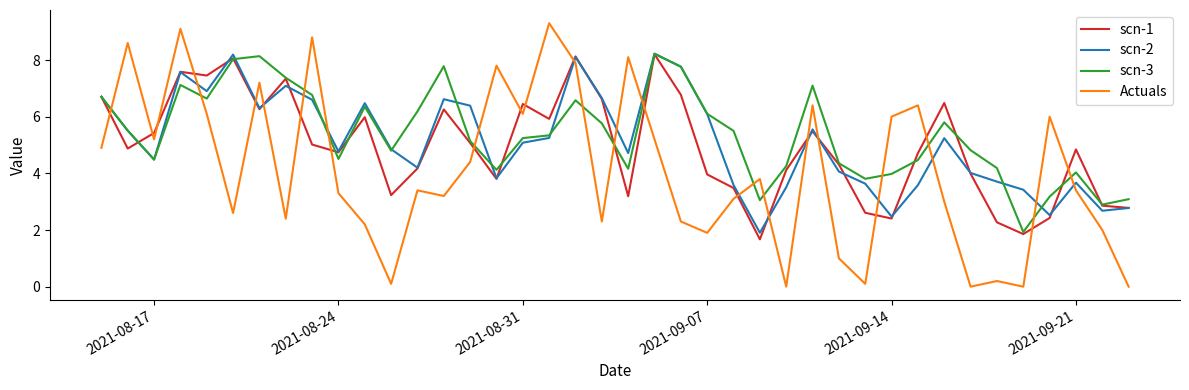

Which series has the widest spread of values?

Actuals